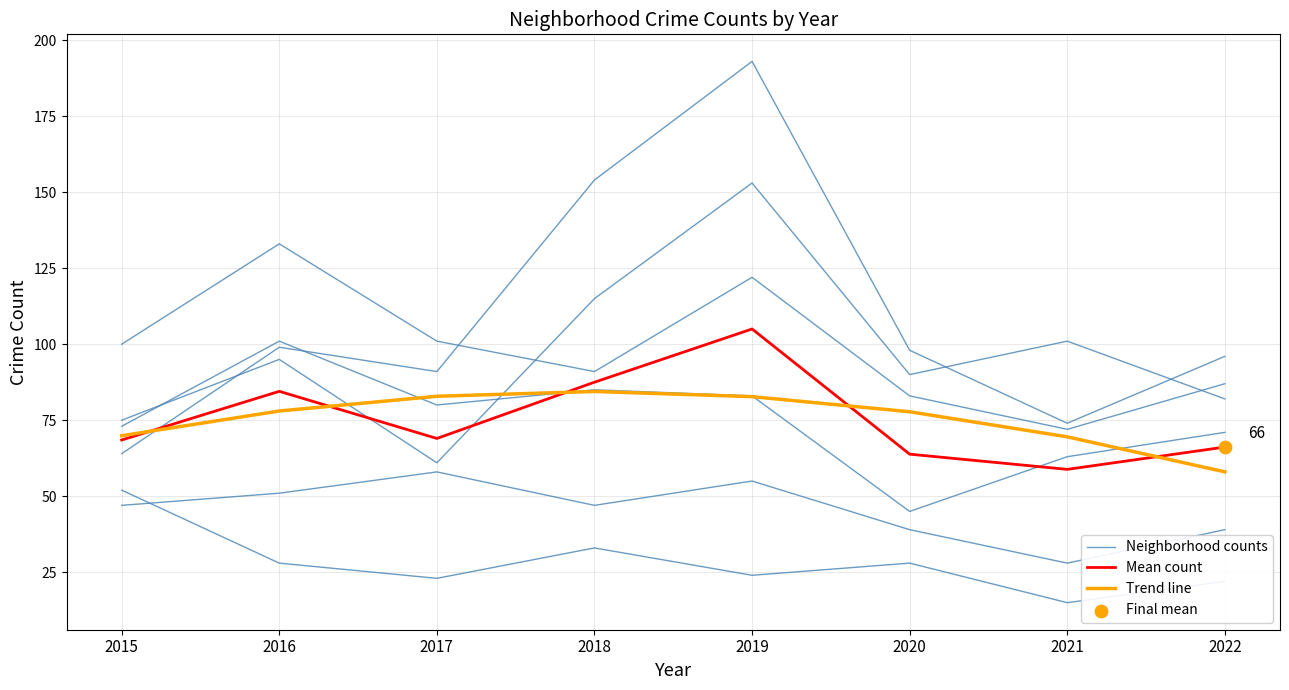

Is the value of Mean count at 2020 greater than the value of Neighborhood counts at 2019?

No